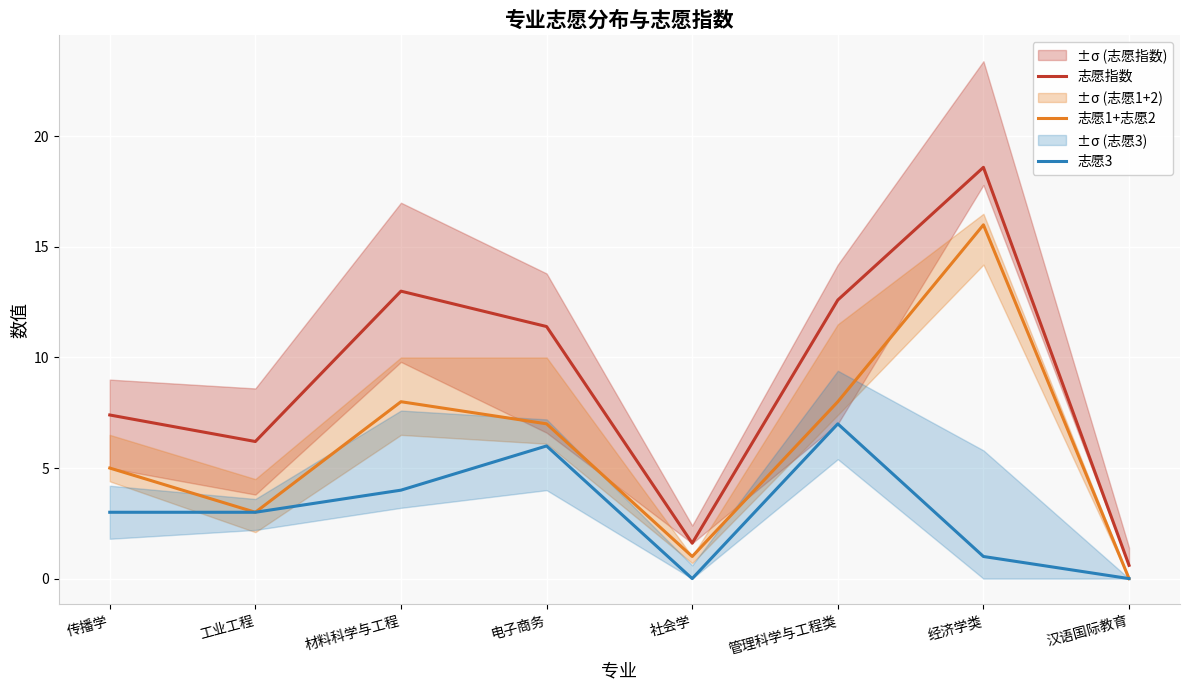

Count the number of data series in this chart.

3